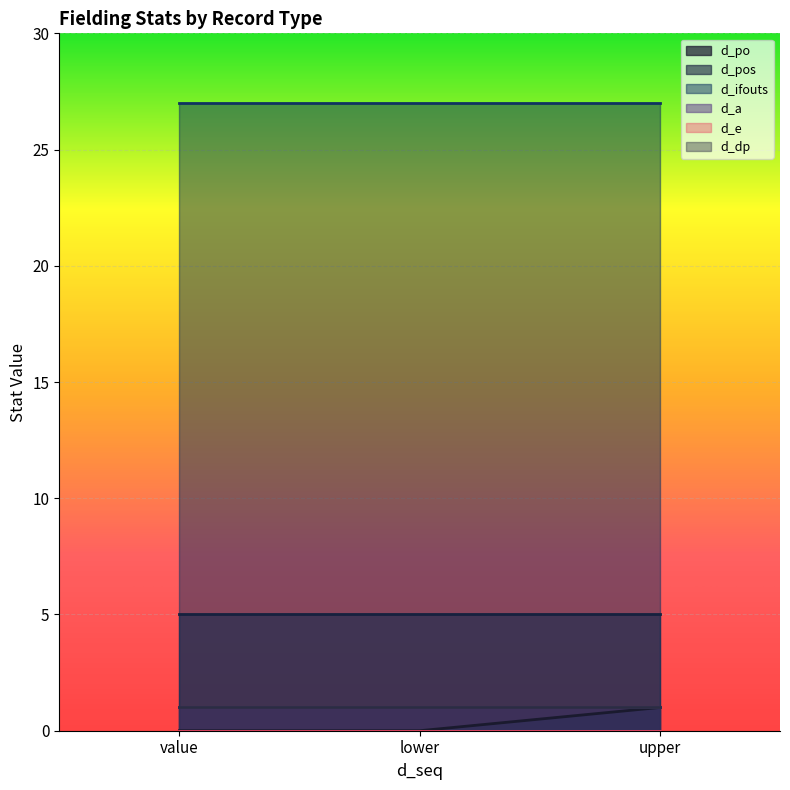

Between upper and value, which is larger?

upper